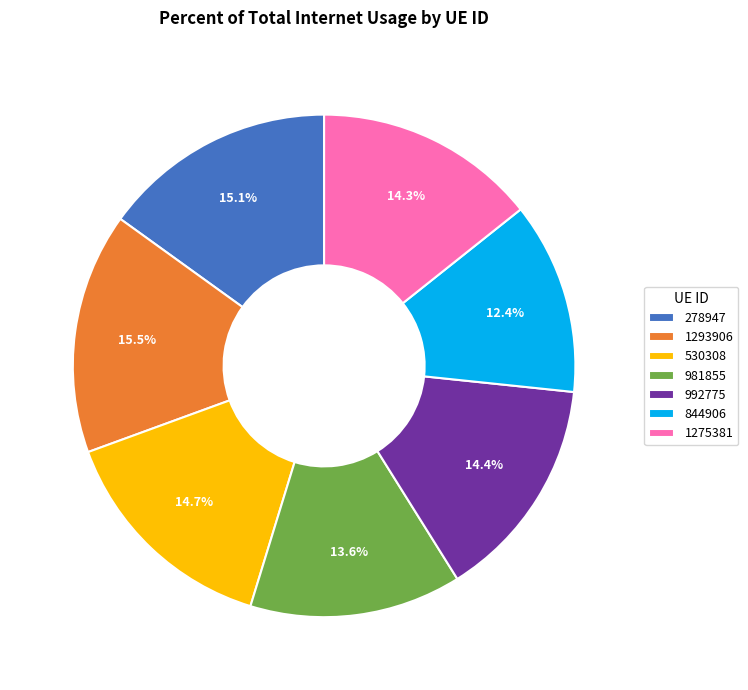

Which category has the smallest portion of the pie?

844906